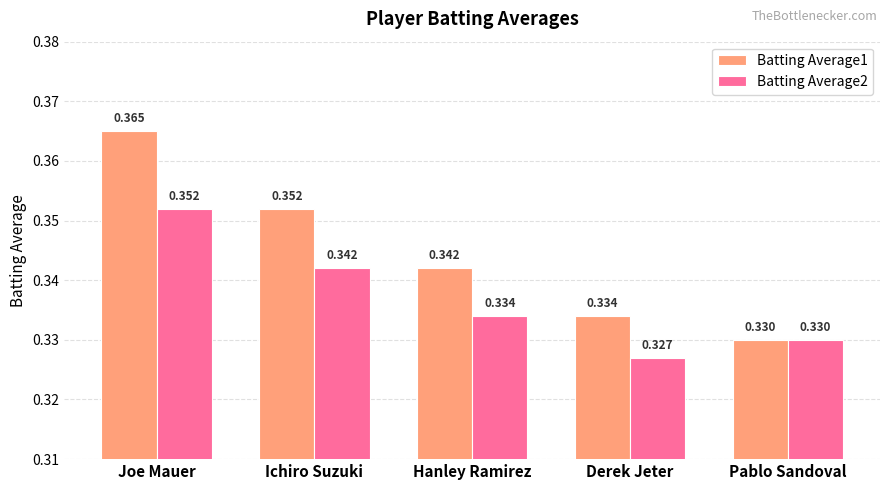

Rank the categories by Batting Average2 value from highest to lowest.

Joe Mauer, Ichiro Suzuki, Hanley Ramirez, Pablo Sandoval, Derek Jeter